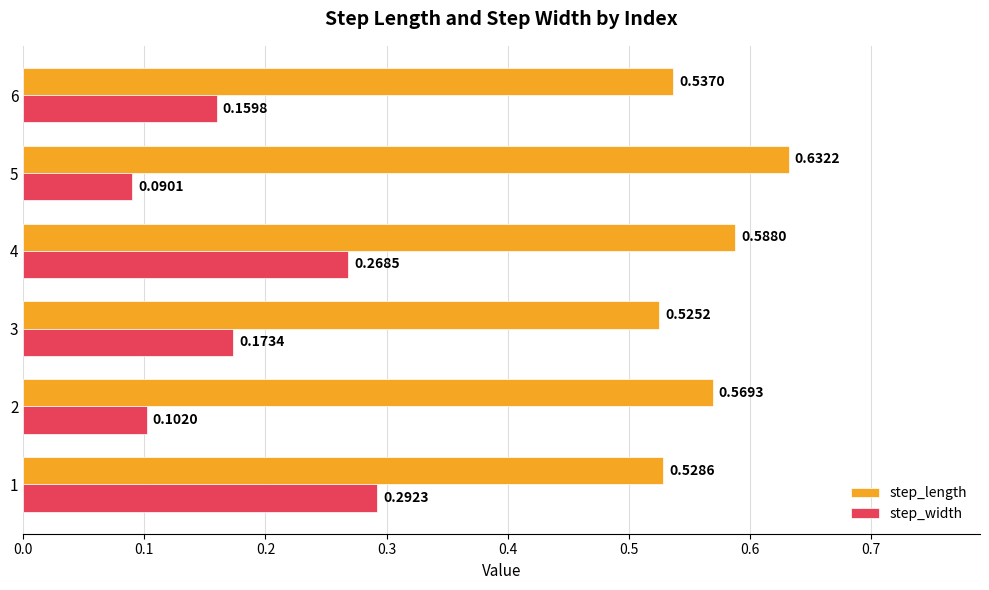

Which series has the largest total across all categories?

step_length